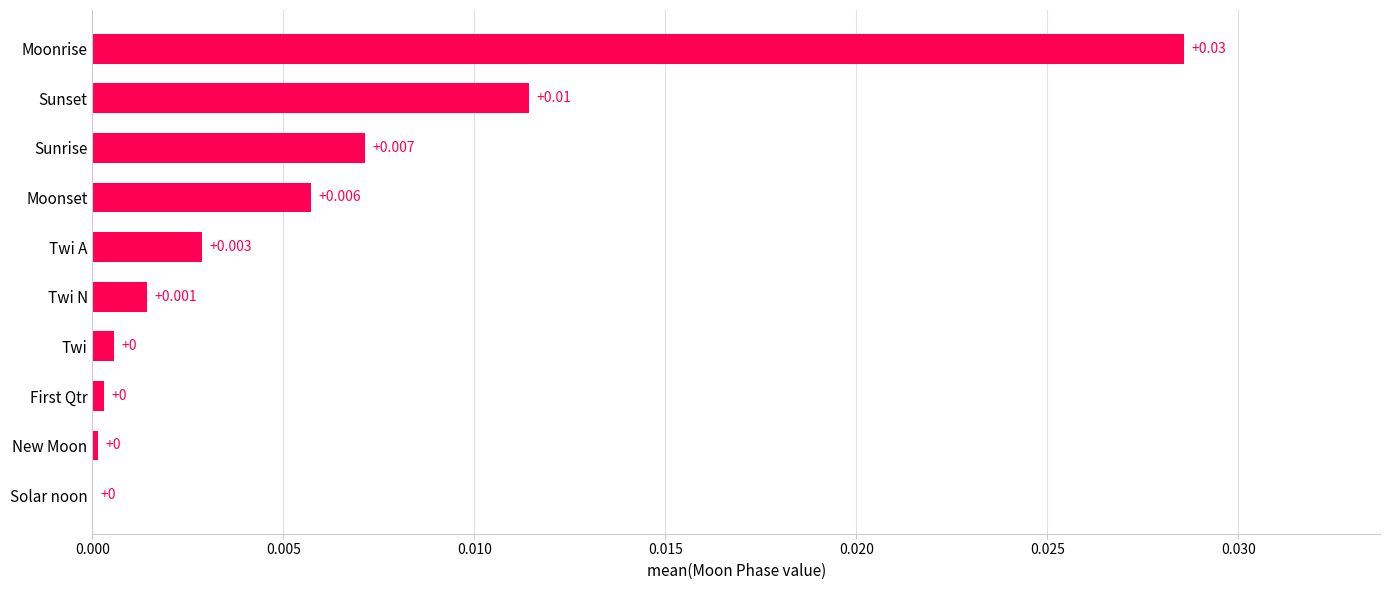

Between New Moon and Twi N, which is larger?

Twi N